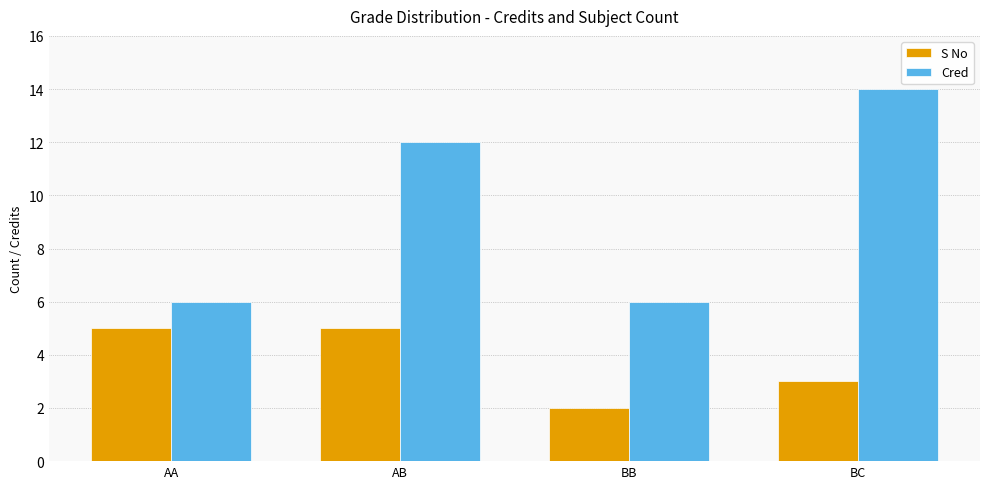

Reading left to right, what are all the values shown in this chart?

S No: 5	5	2	3
Cred: 6	12	6	14